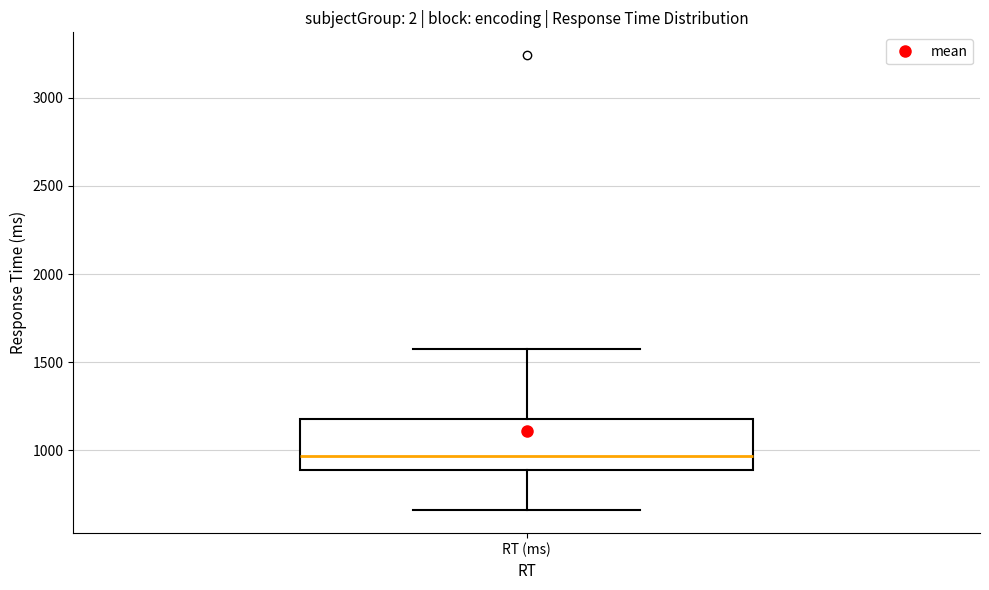

Where does the upper whisker of the box for RT (ms) end on the y-axis? The values are not printed on the chart, so give them approximately, as read against the axis.

1600